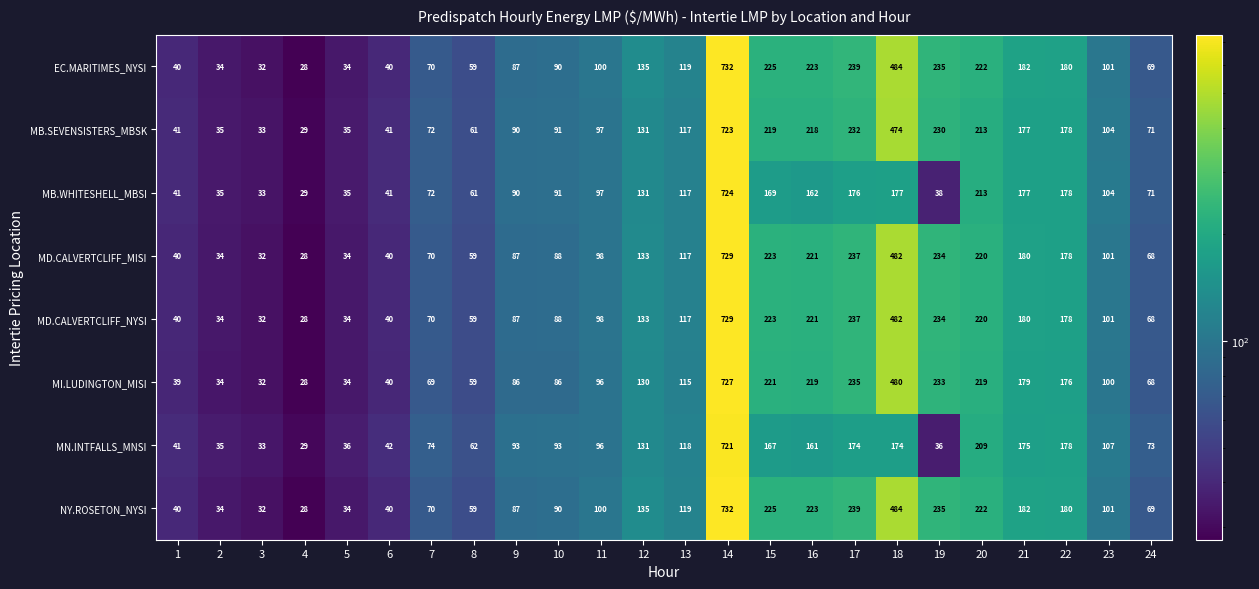

What is the minimum value shown in the chart?

28